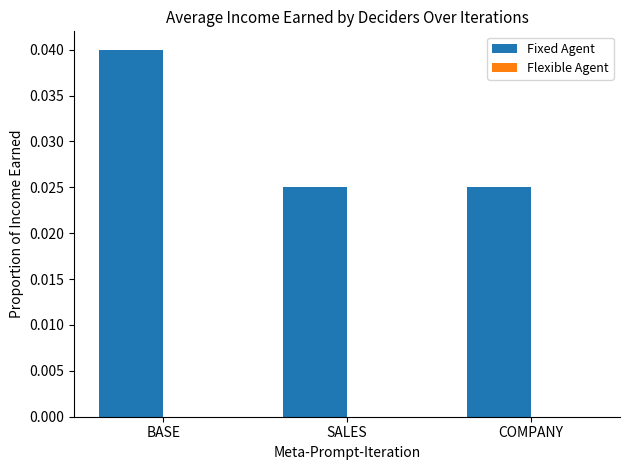

Count the values in the range 0 to 1.

3